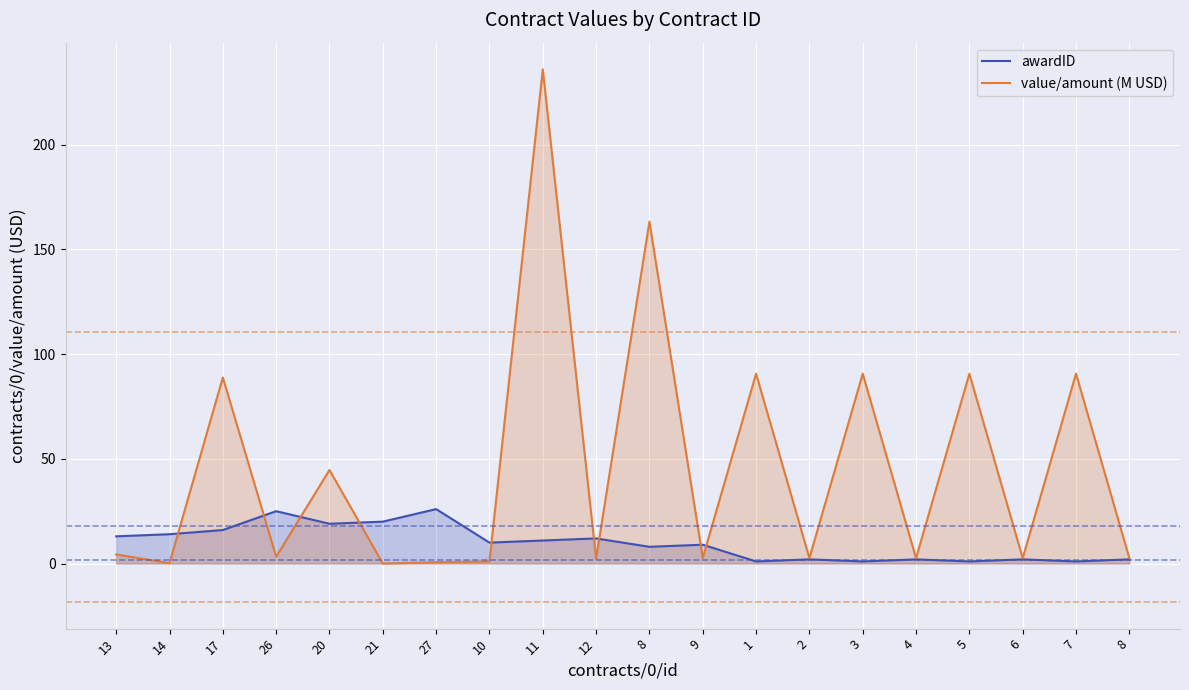

Is it true that awardID equals 13.2 at 9?

False